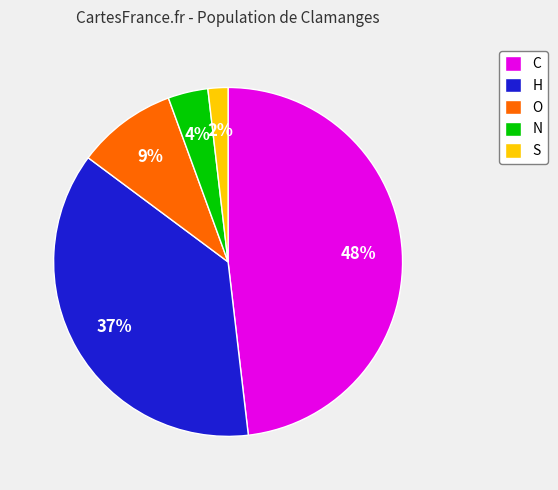

True or false: N accounts for 15% of the total.

False